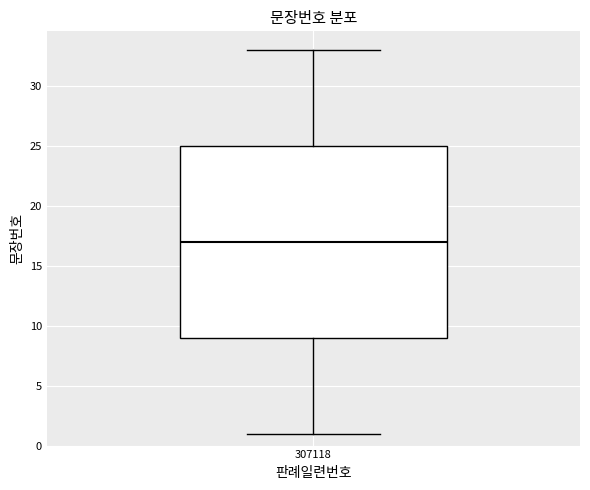

Where is the upper edge of the box at x = 307118 on the y-axis? The values are not printed on the chart, so give them approximately, as read against the axis.

25